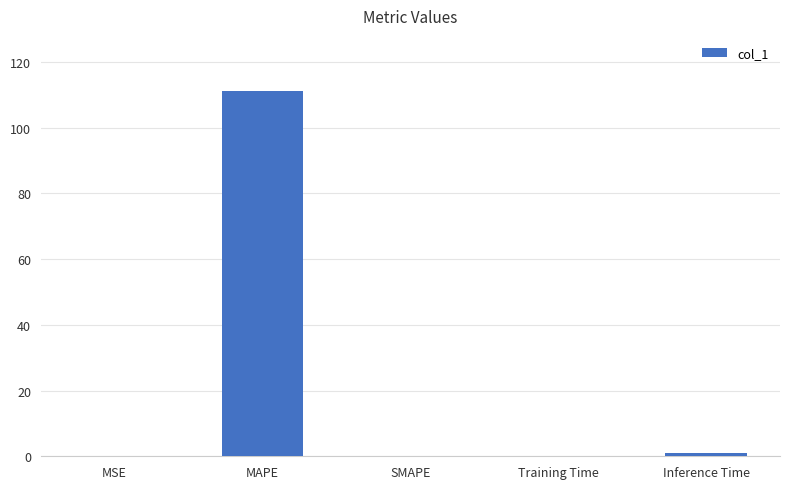

True or false: the data shows 0.0 at SMAPE.

True